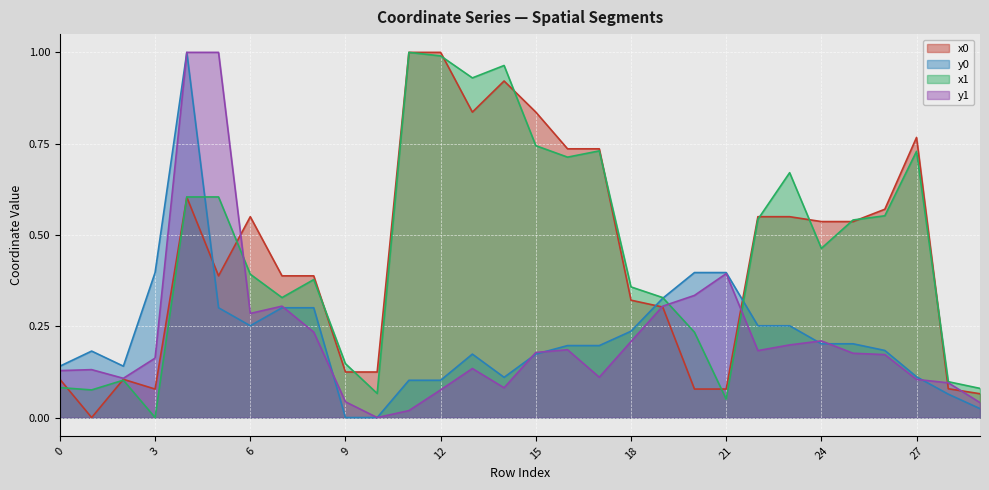

Rank the series at 14 from highest to lowest value.

x1, x0, y0, y1